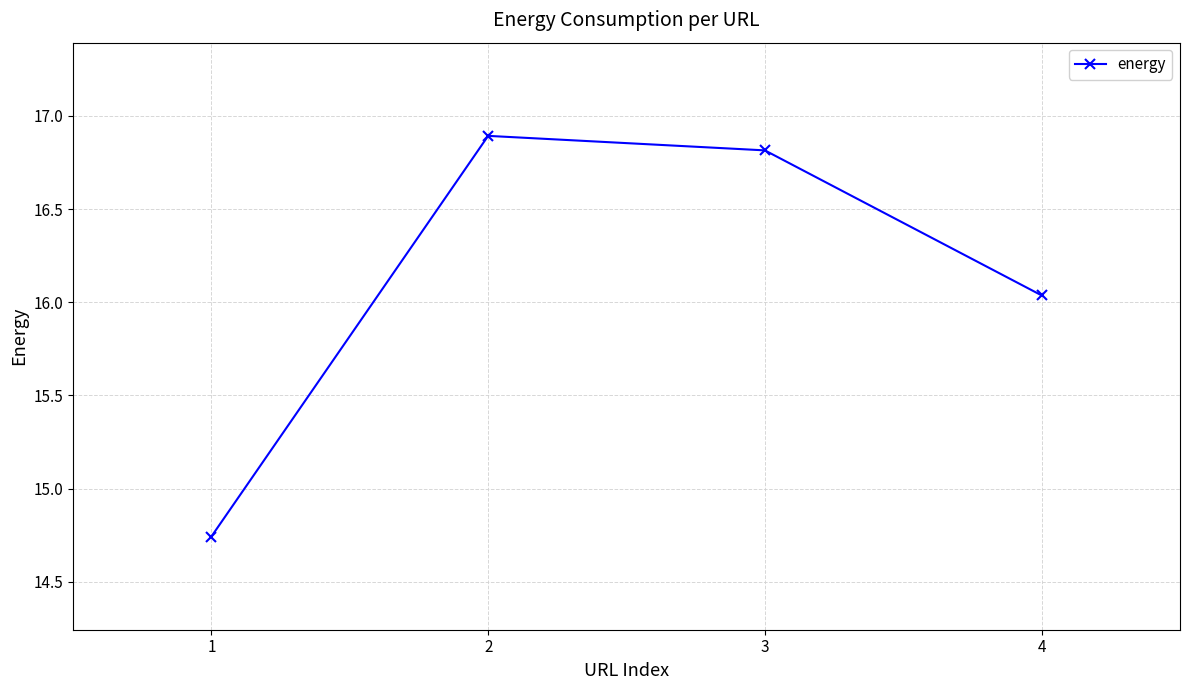

Read the value at 2.

16.9